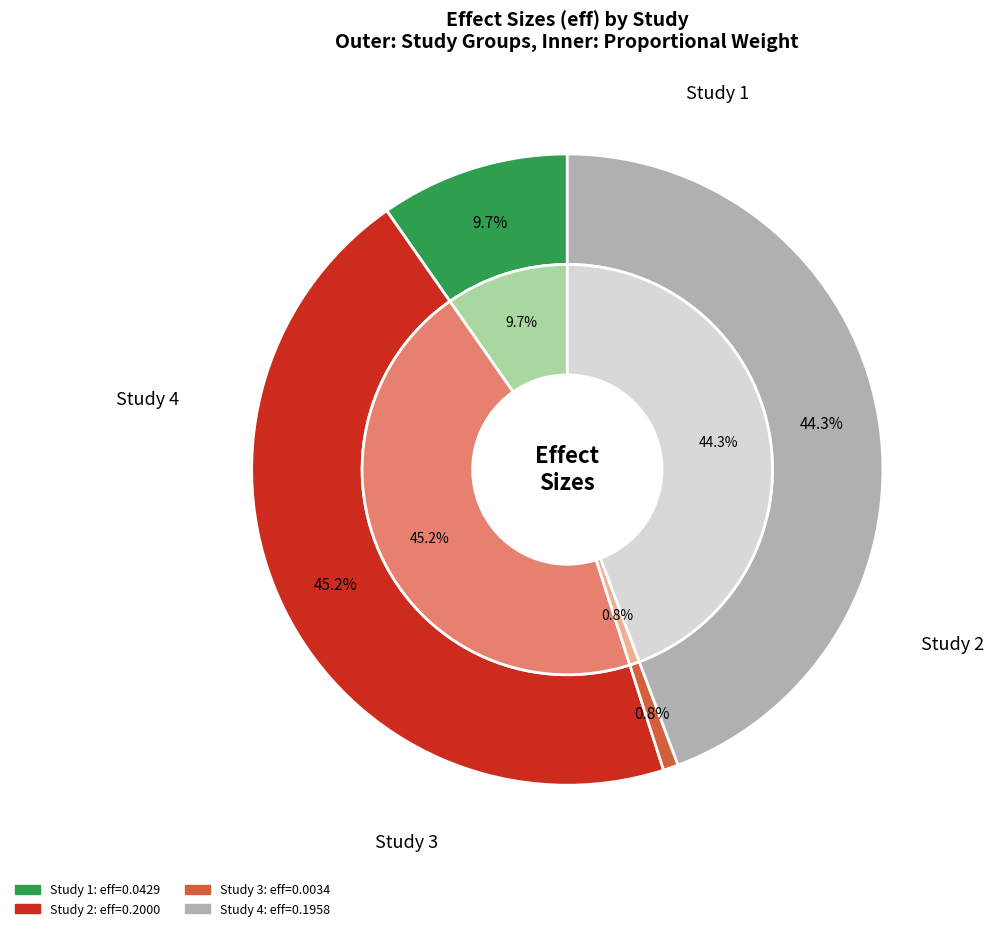

Is there any slice that represents more than half of the pie?

No